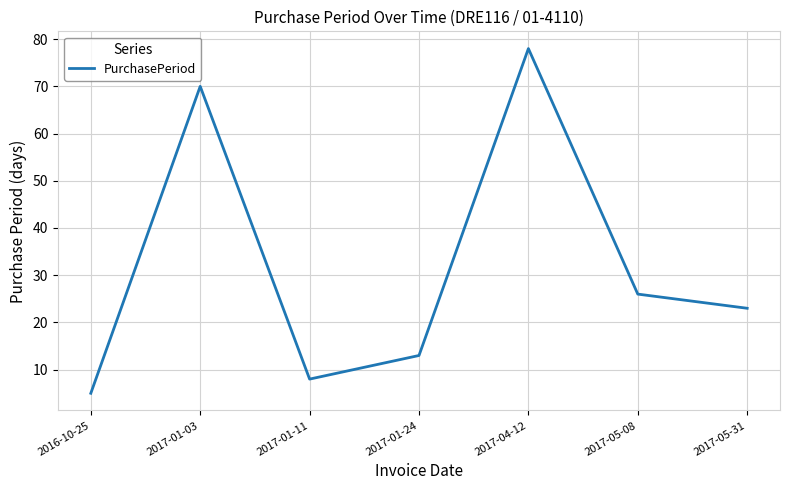

True or false: the data shows 78 at 2017-04-12.

True